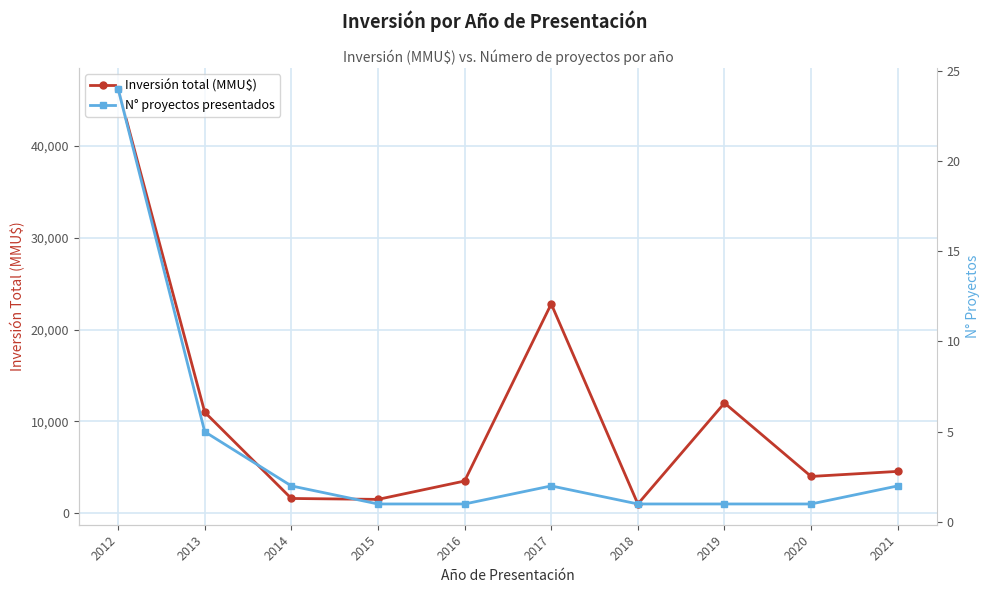

Reading left to right, transcribe all the data shown in this chart.

Inversión total (MMU$): 2012=46244	2013=11000	2014=1599	2015=1500	2016=3500	2017=22800	2018=1000	2019=12000	2020=4000	2021=4550
N° proyectos presentados: 2012=24	2013=5	2014=2	2015=1	2016=1	2017=2	2018=1	2019=1	2020=1	2021=2